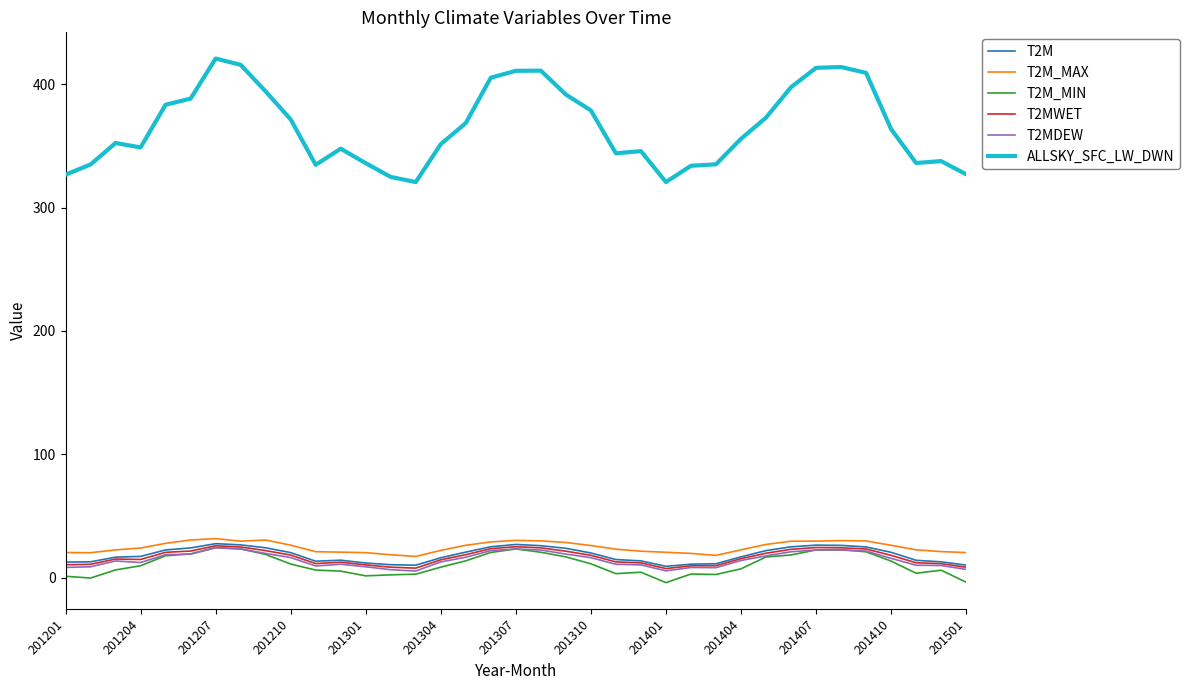

Which series has the widest spread of values?

ALLSKY_SFC_LW_DWN